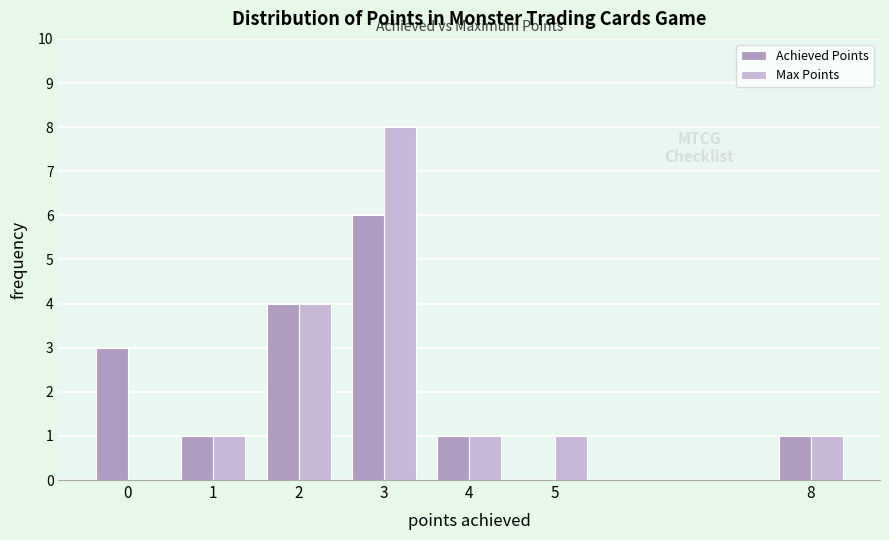

Reading left to right, extract all data points from this chart.

Achieved Points: 0=3	1=1	2=4	3=6	4=1	5=0	8=1
Max Points: 0=0	1=1	2=4	3=8	4=1	5=1	8=1